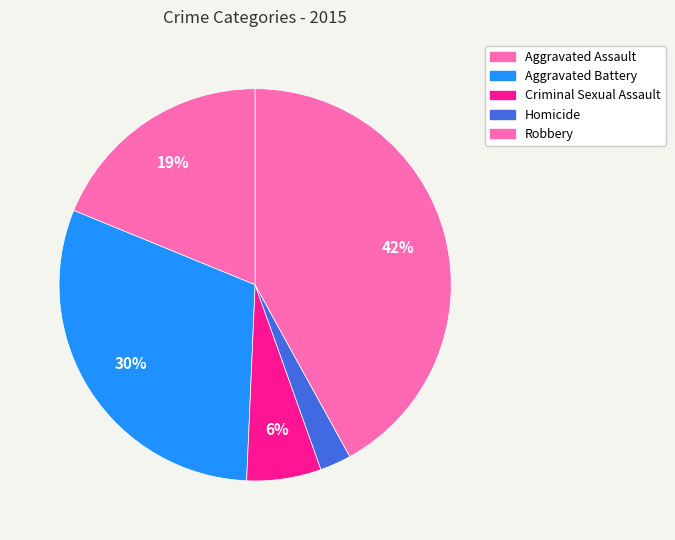

What percentage is the Aggravated Battery slice, to the nearest percent?

30%